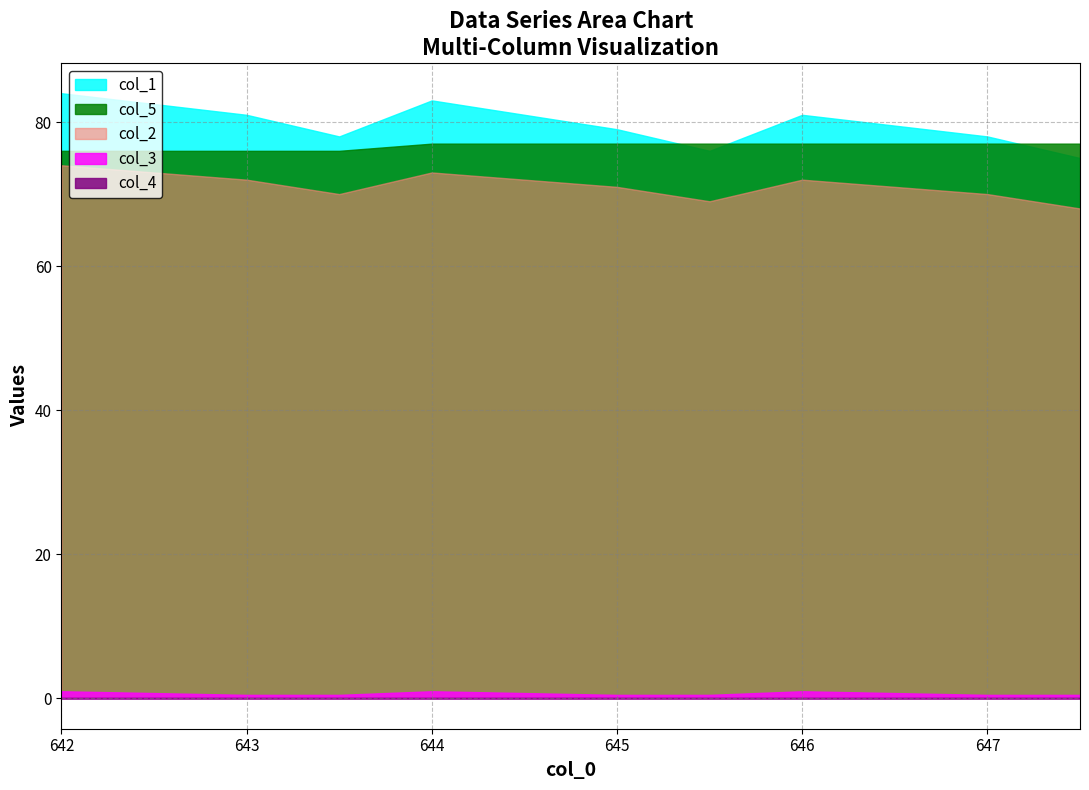

Where is col_1 nearest to the value 79?

645